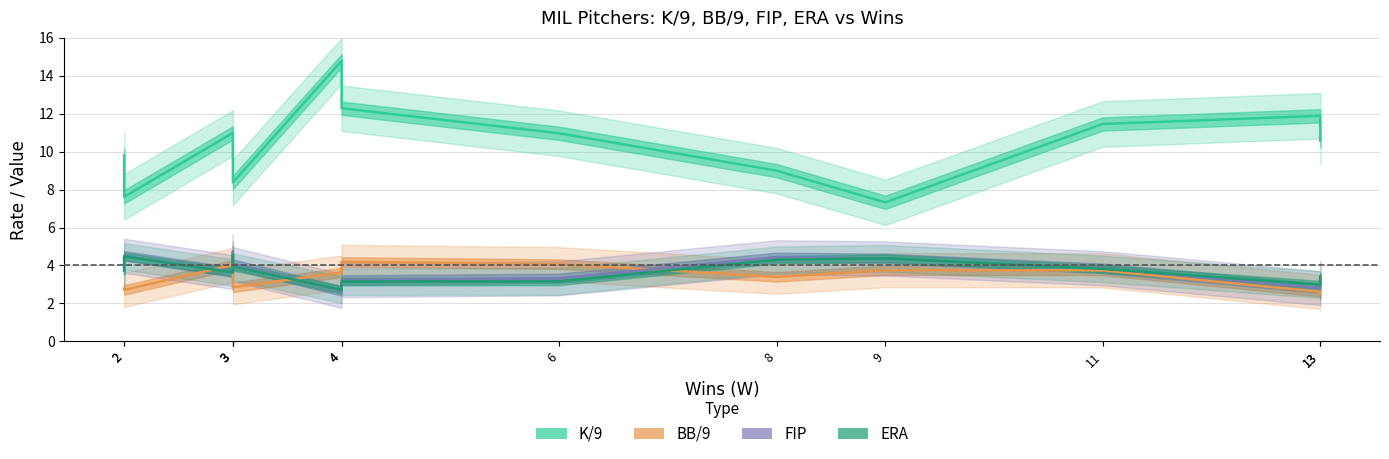

Which series has the largest total across all categories?

K/9